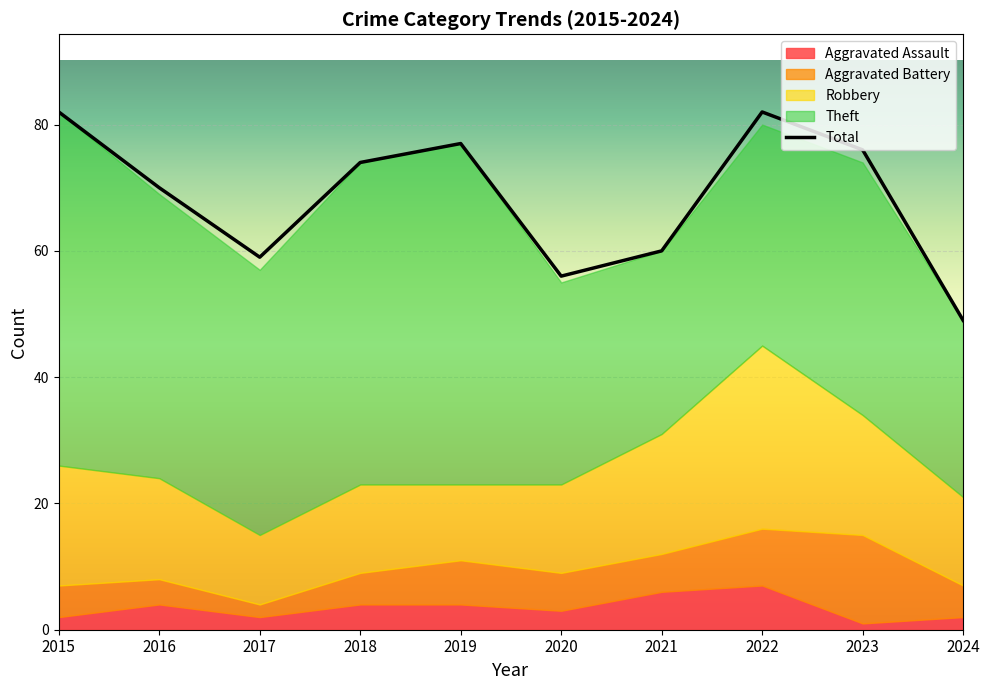

What is the sum of all Aggravated Battery values?

63